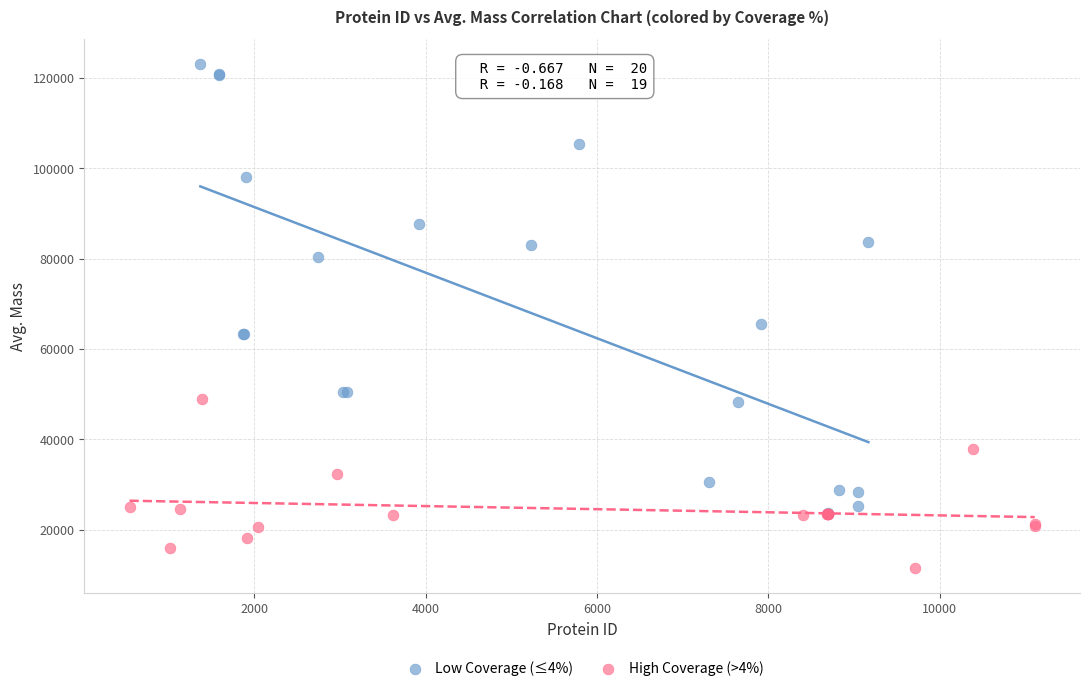

What are all the series names shown in the legend?

Low Coverage (≤4%), High Coverage (>4%)